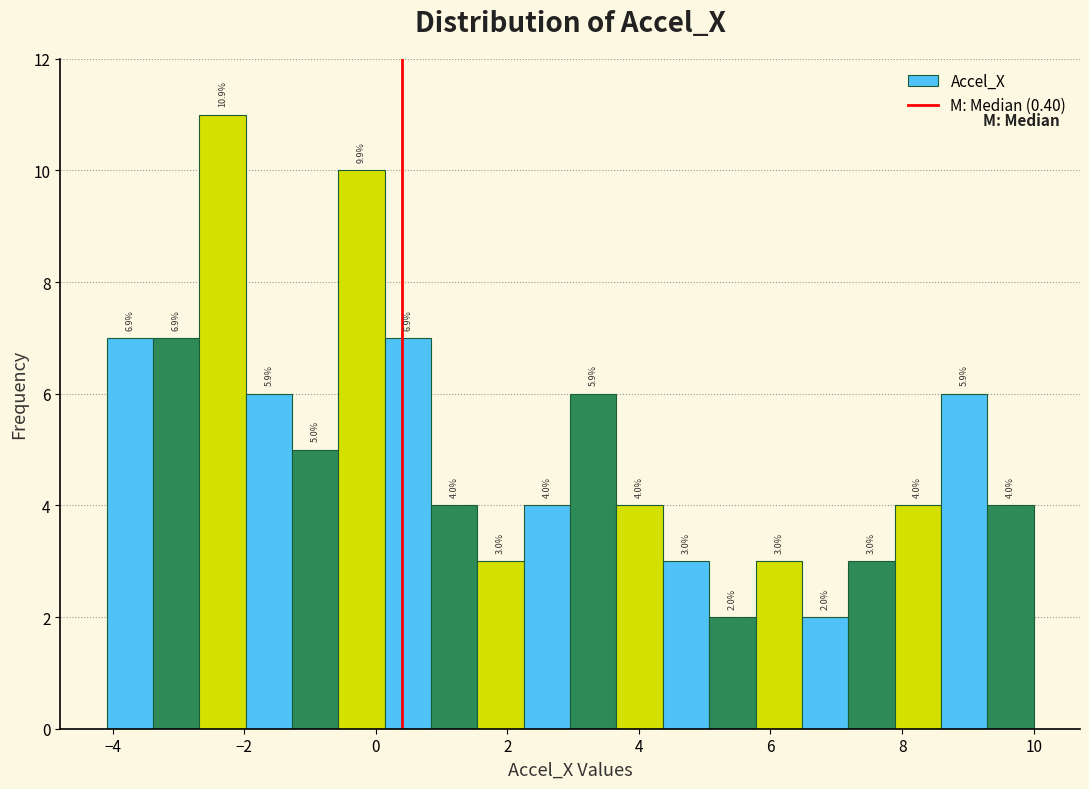

Read against the x-axis, roughly where is the centre of the tallest bar?

-2.4